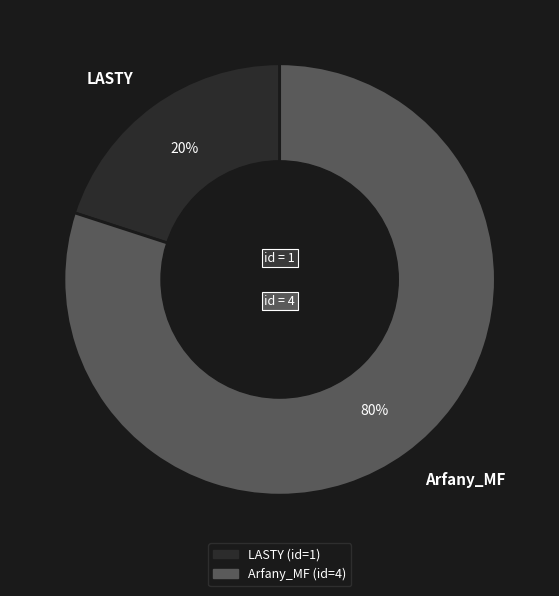

Is there a majority slice in this chart?

Yes